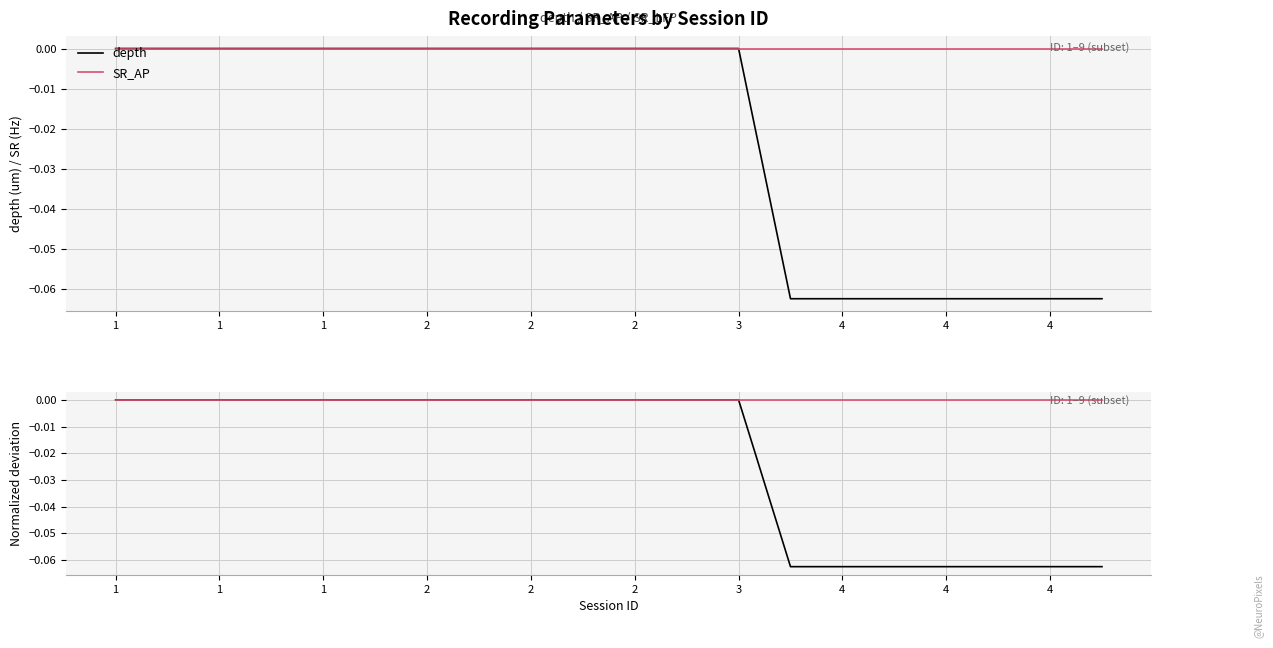

List the series in order of their peak value, highest first.

depth, SR_AP